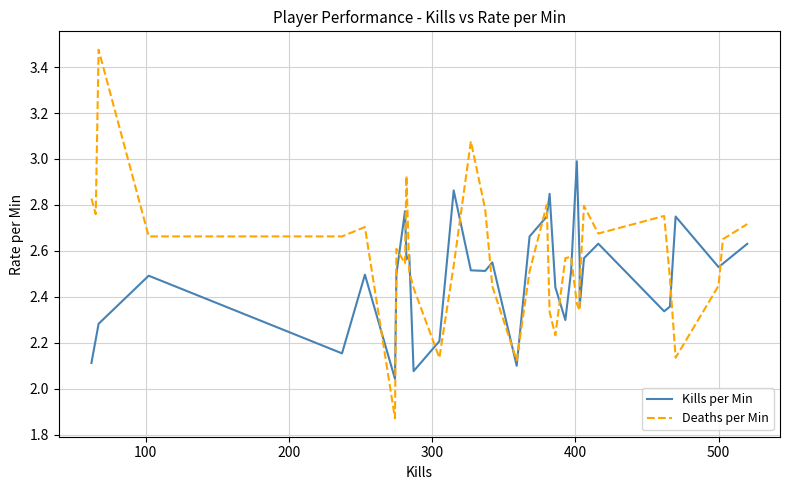

What are all the series names shown in the legend?

Kills per Min, Deaths per Min